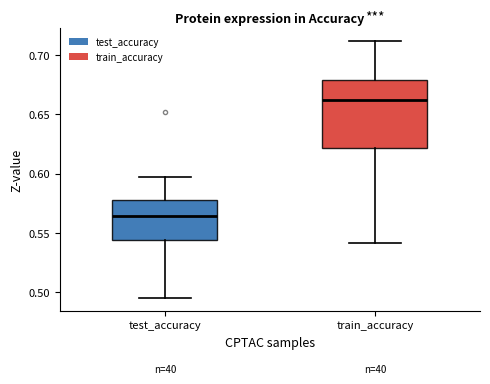

Which box's median line is the highest?

train_accuracy